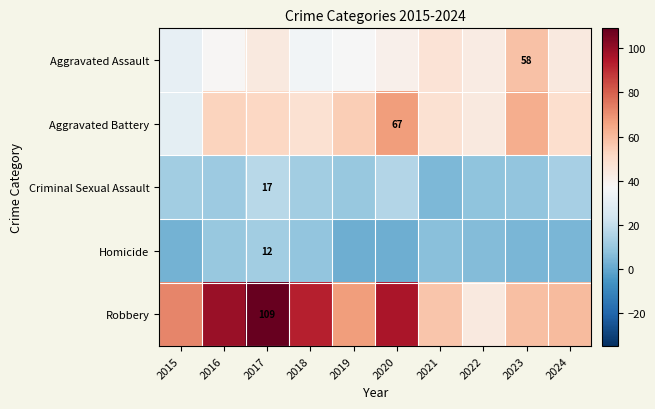

Where is Criminal Sexual Assault nearest to the value 11?

2016